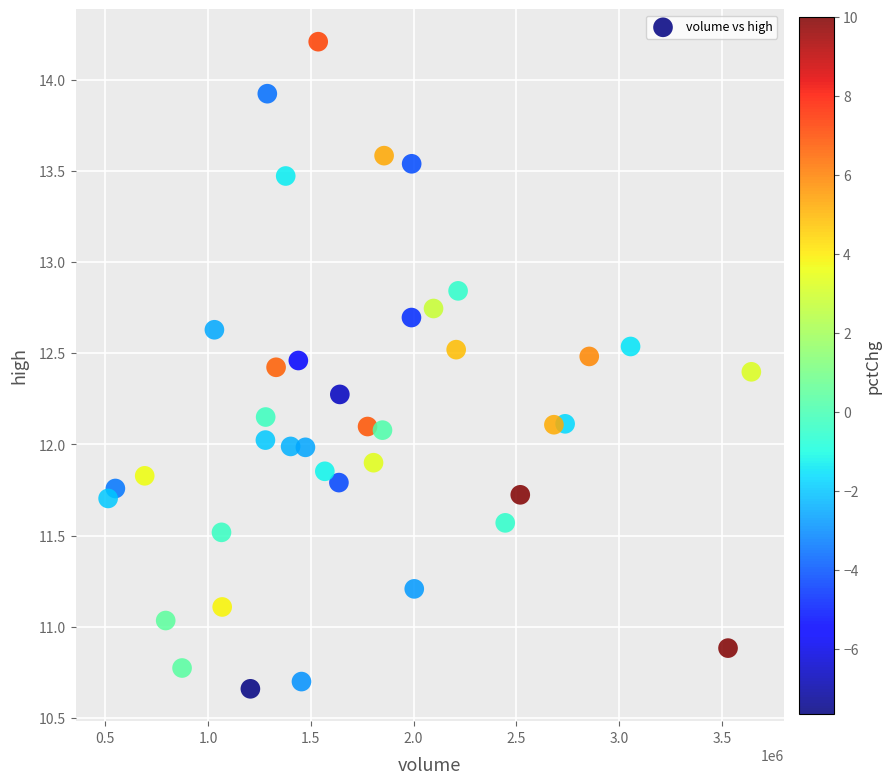

What is the range of Y values (max minus min)?

3.5